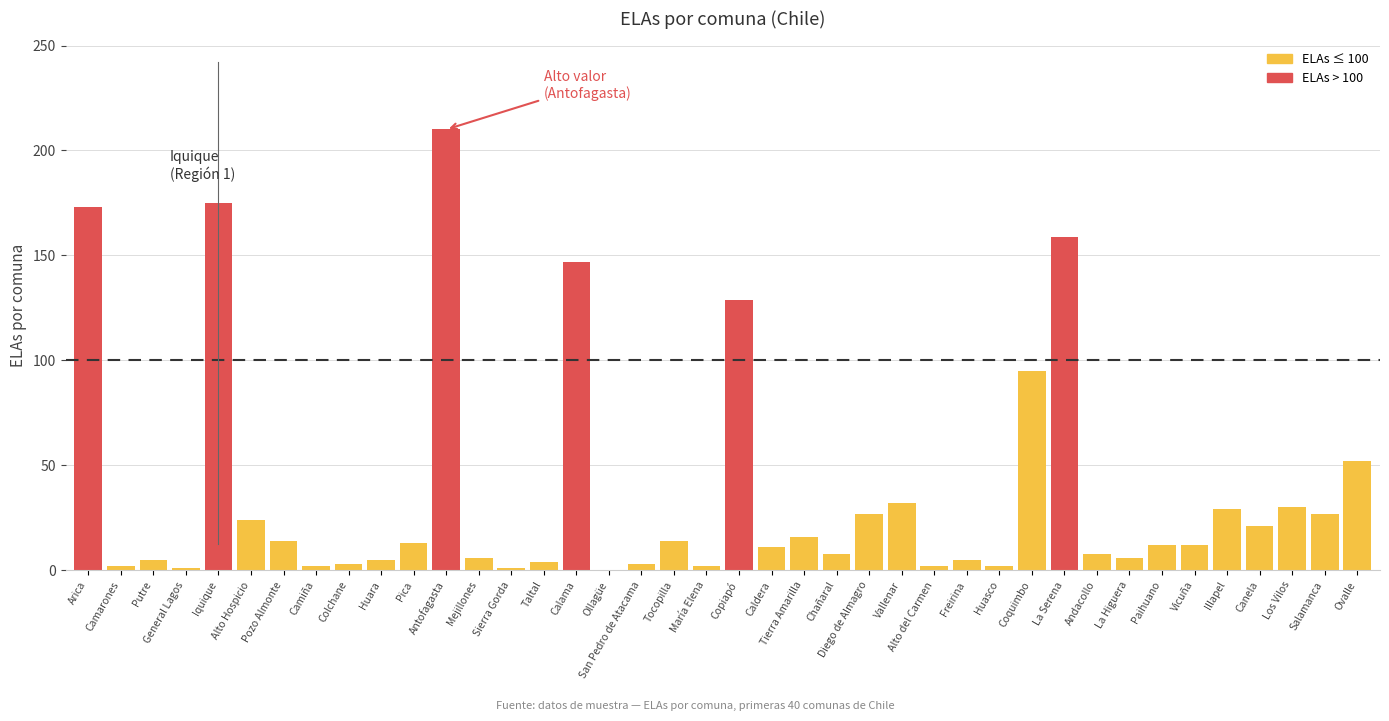

The value at Camarones is 1. True or false?

False